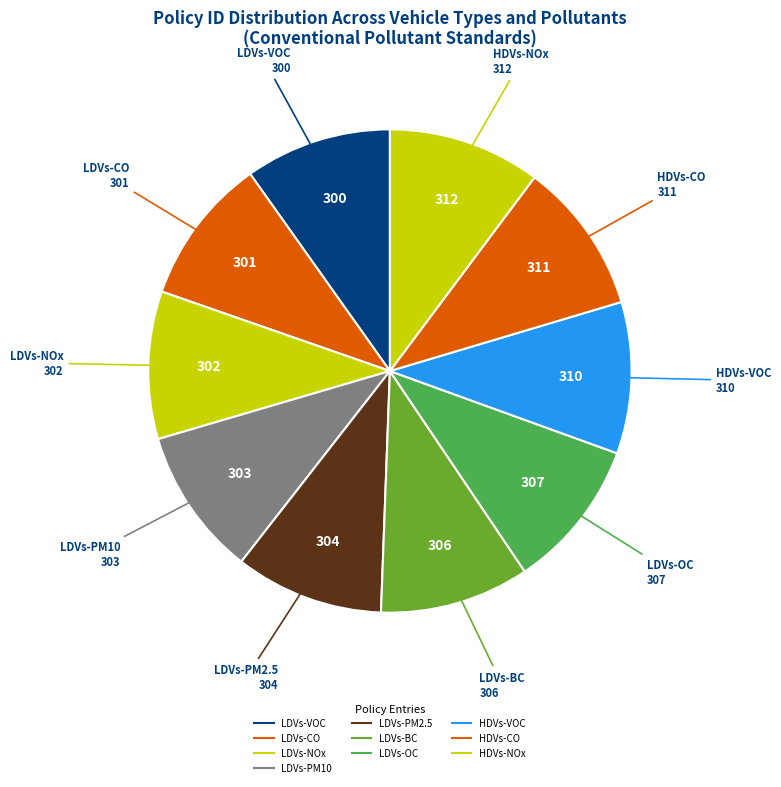

How many segments does this pie chart have?

10